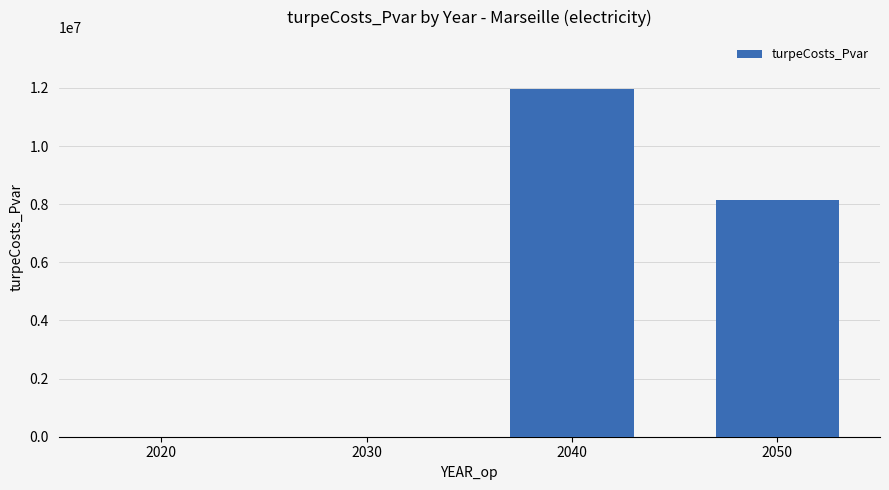

What is the greatest value displayed?

11955869.9